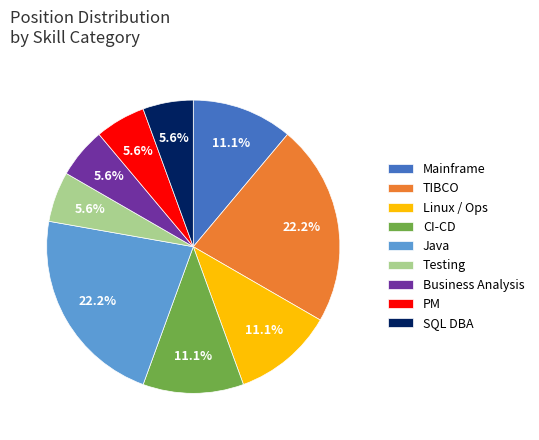

Approximately how many times larger is the value at PM compared to TIBCO?

0.3